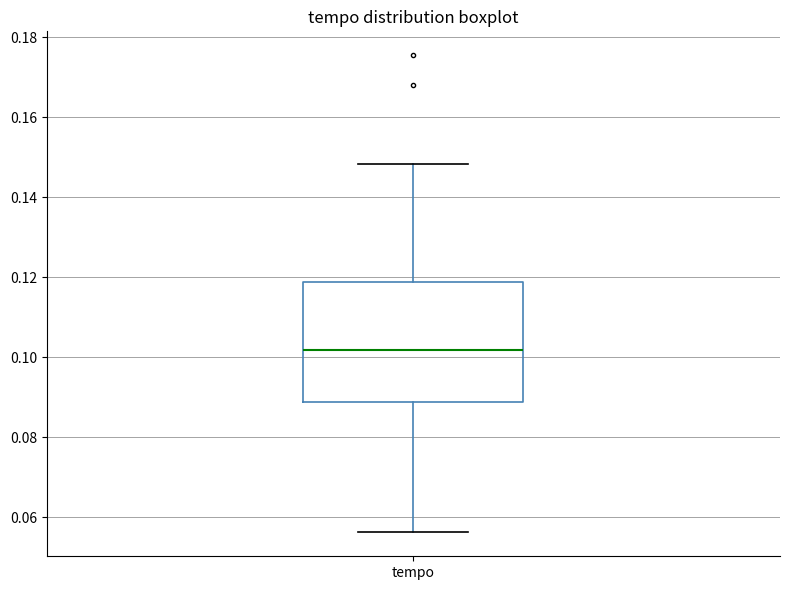

Transcribe this box plot: give where the median line is, the range the box spans, and where the two whiskers end, as read against the y-axis. The values are not printed on the chart, so give them approximately, as read against the axis.

median 0.102, box 0.088 to 0.118, whiskers 0.056 to 0.148